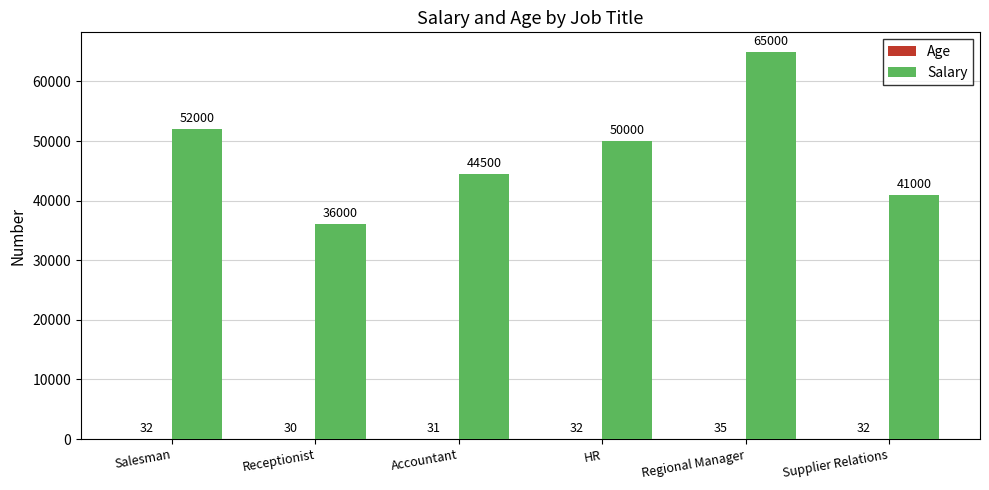

At which label is Salary closest to 50500?

HR